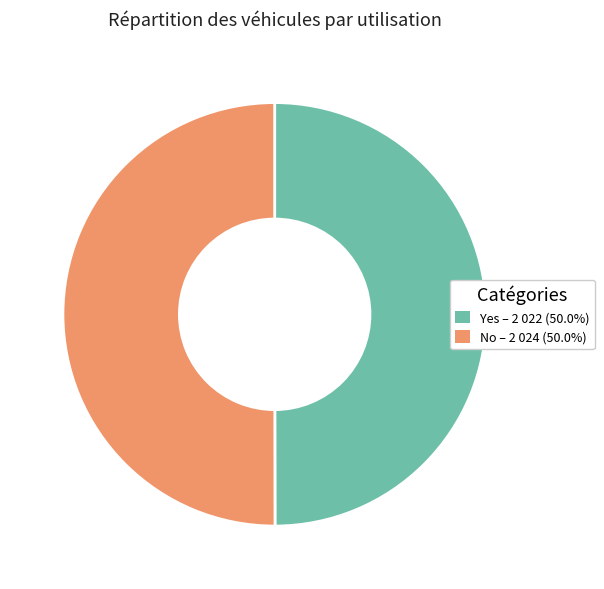

What is the ratio of the value at No to the value at Yes?

1.0